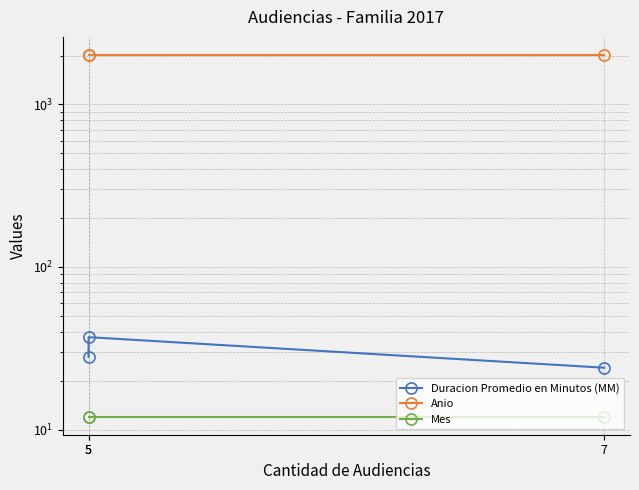

True or false: Mes has a value of 12 at 5.

True